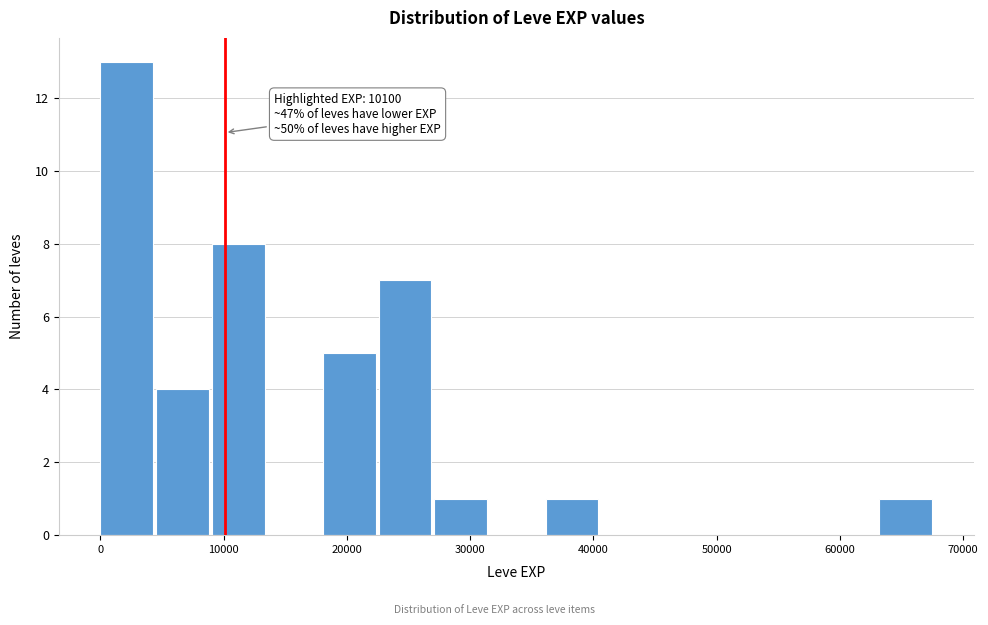

Which range on the x-axis has the tallest bar?

0 to 5000